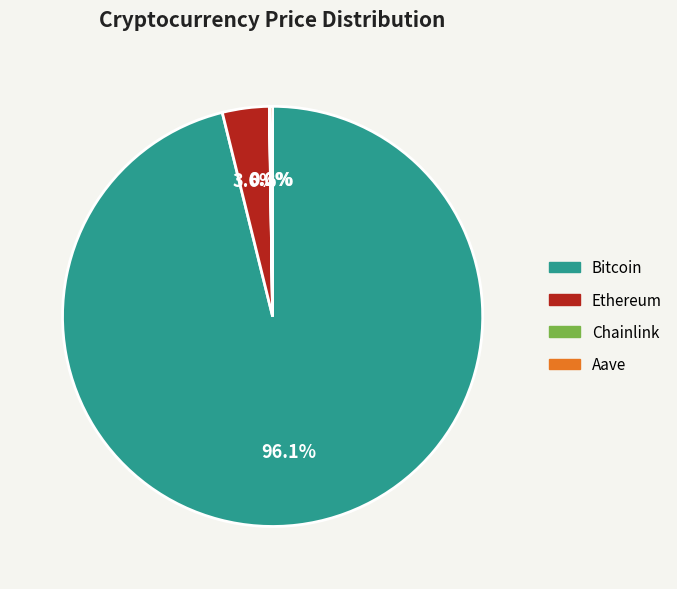

What is the largest slice in the pie chart?

Bitcoin